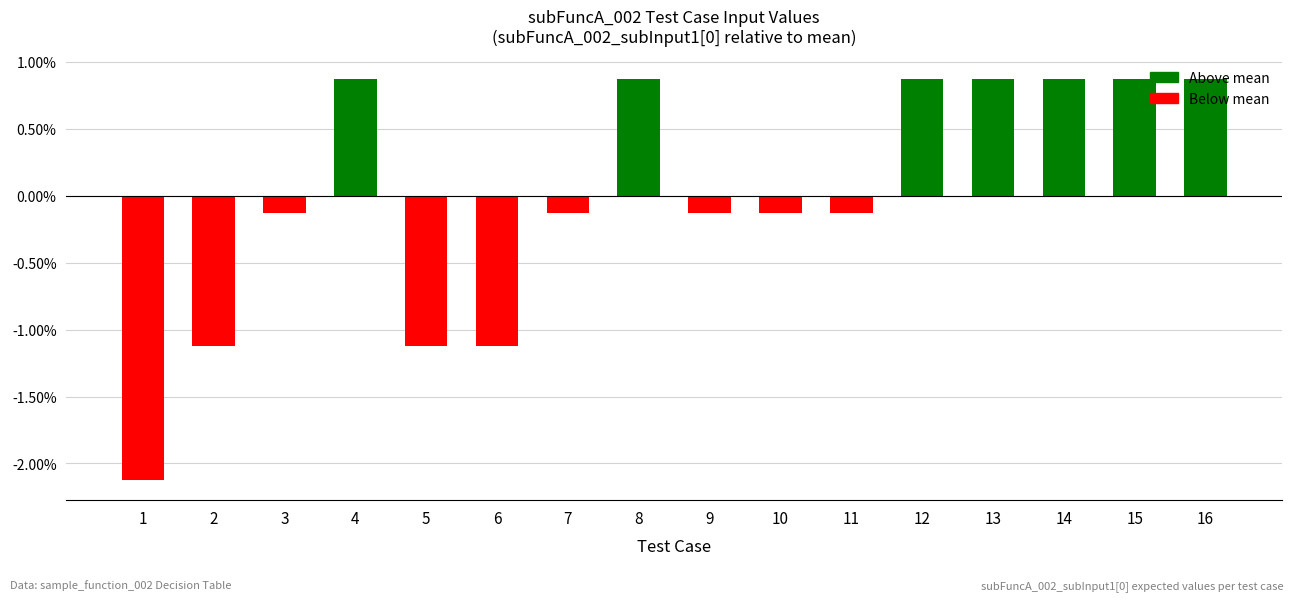

The value at 9 is -0.1. True or false?

True